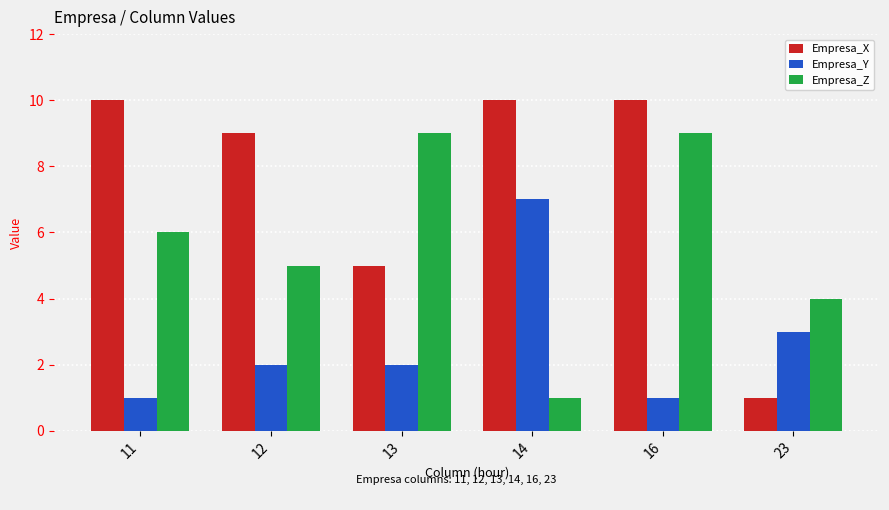

Rank the series by their maximum value, from highest to lowest.

Empresa_X, Empresa_Z, Empresa_Y